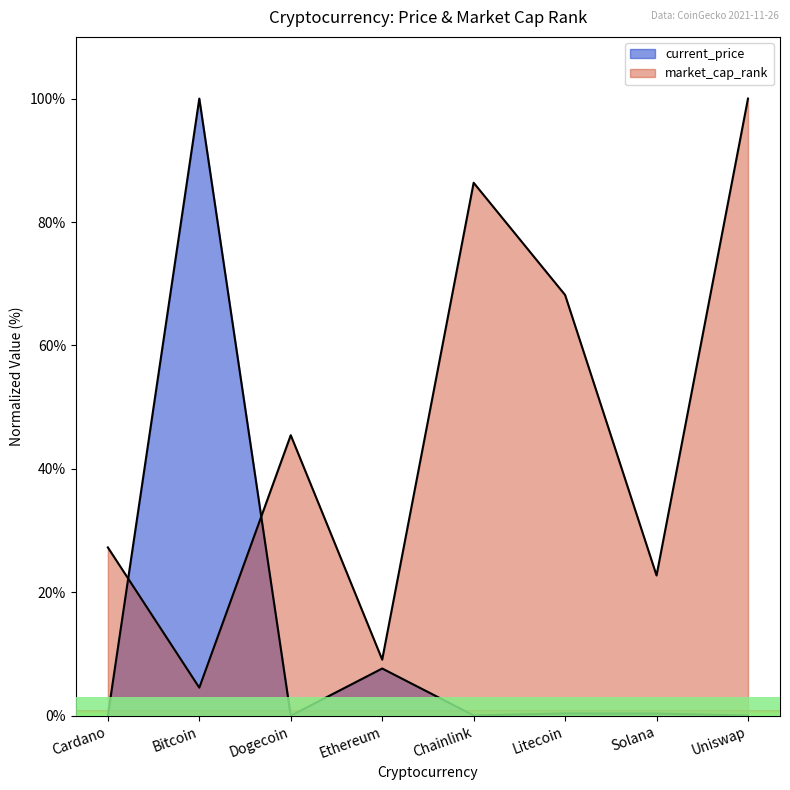

The value of current_price at Chainlink is 0.1. True or false?

False